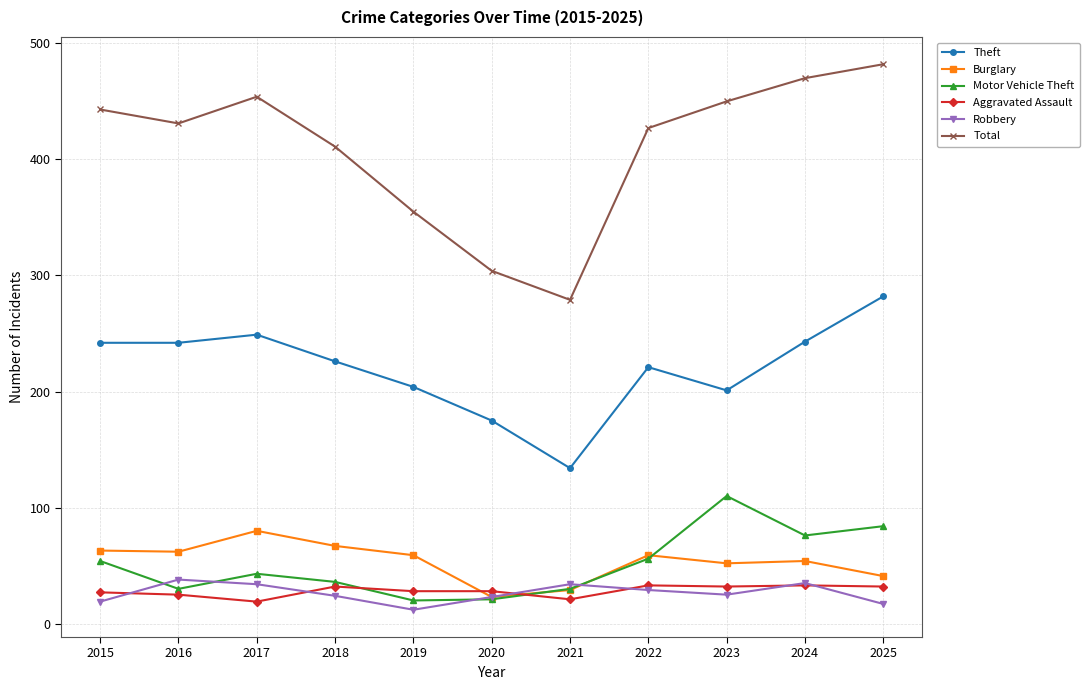

What is the total value across all series at 2021?

527